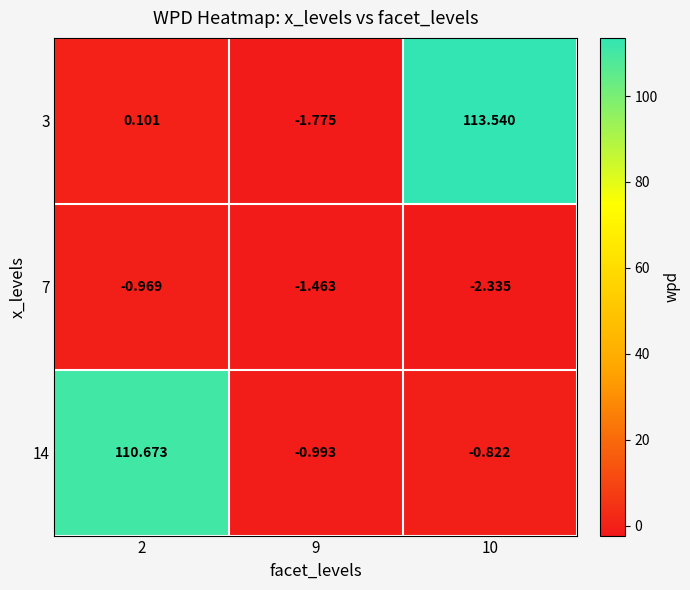

What is the difference between the highest and lowest values at 2?

111.6